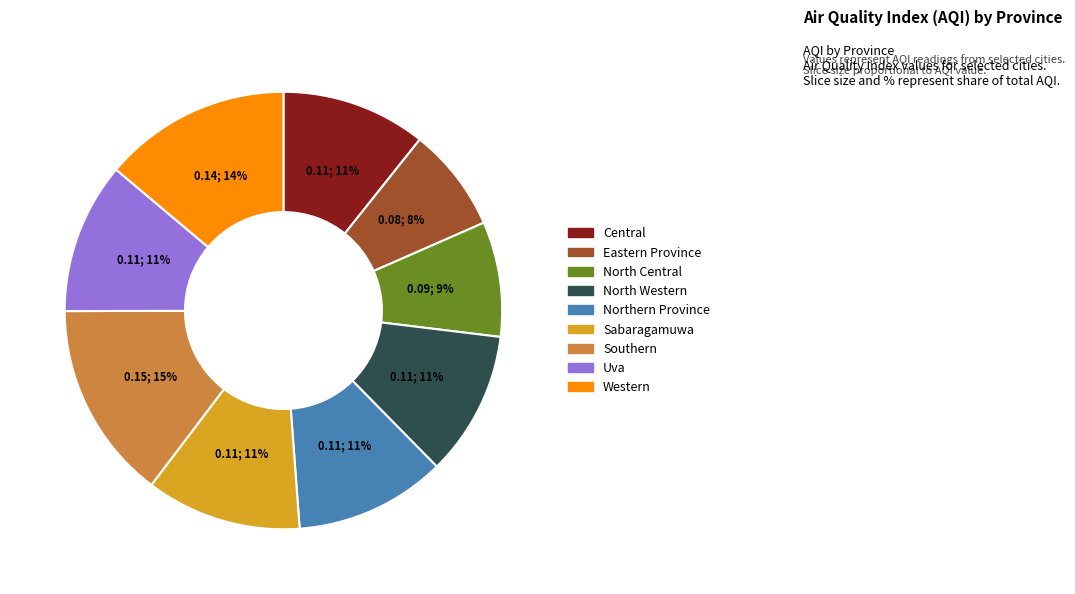

How many slices are in this pie chart?

9